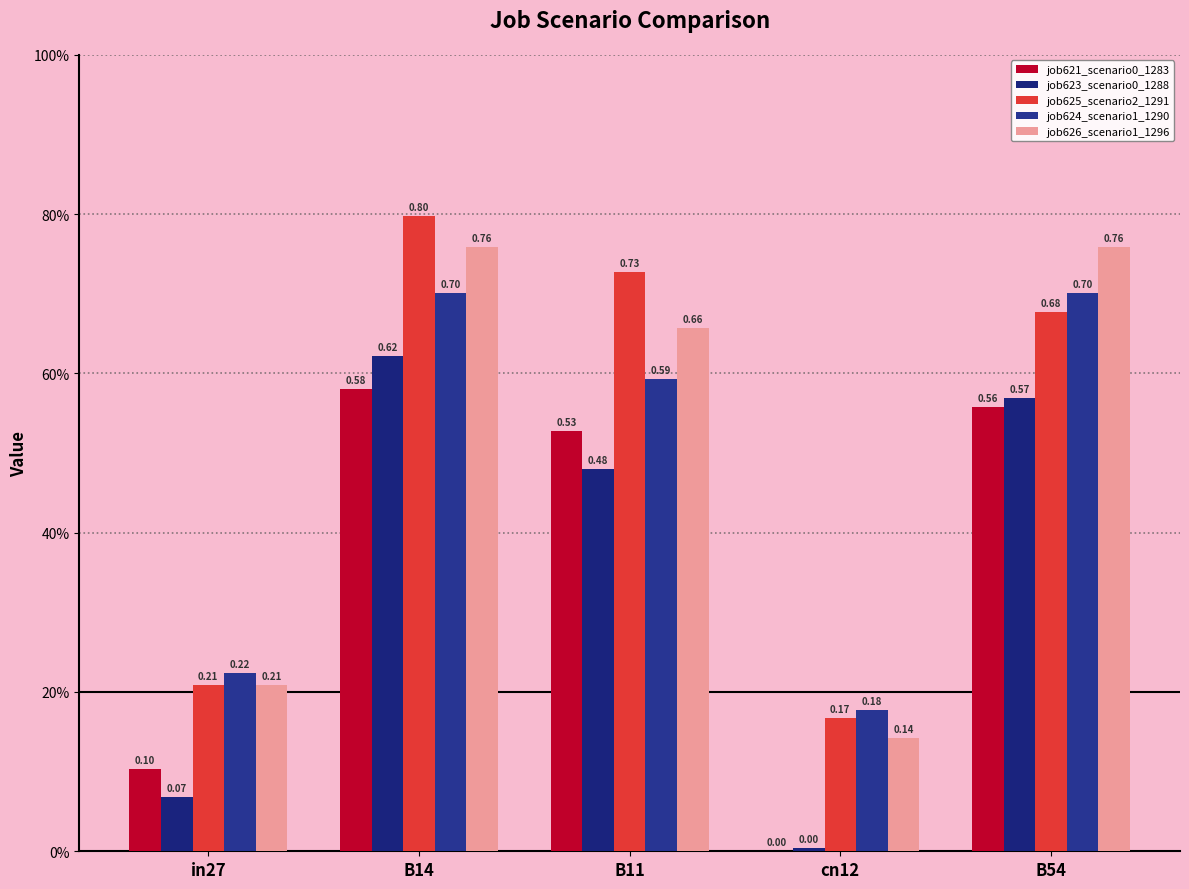

How many bars are there in total?

25